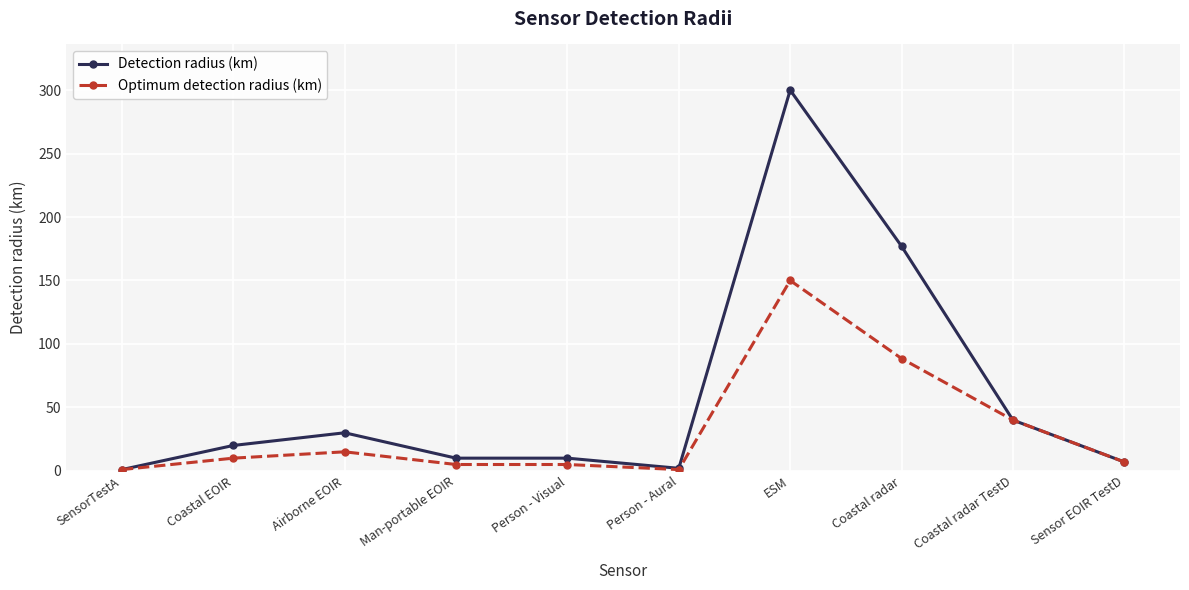

Which series has the widest spread of values?

Detection radius (km)